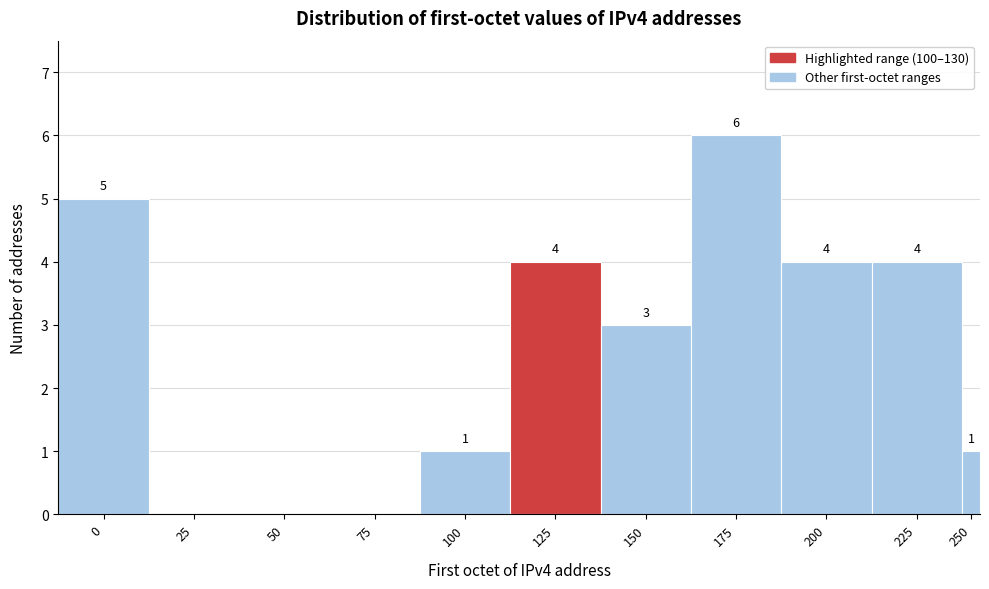

Reading left to right, what are all the values shown in this chart?

0=5	25=0	50=0	75=0	100=1	125=4	150=3	175=6	200=4	225=4	250=1